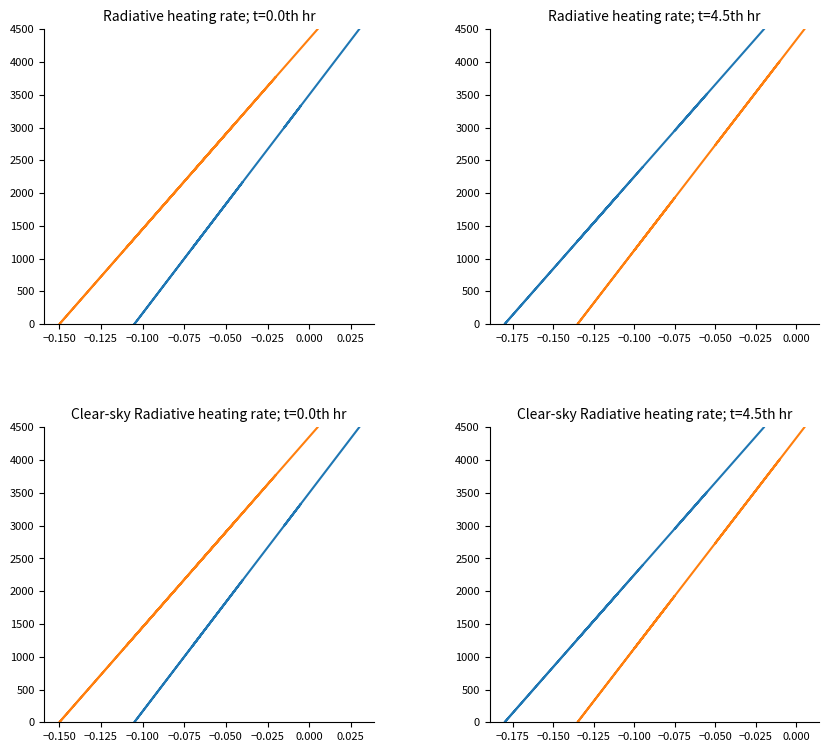

What is the difference between the maximum and minimum values in the high/low series?

4500.0